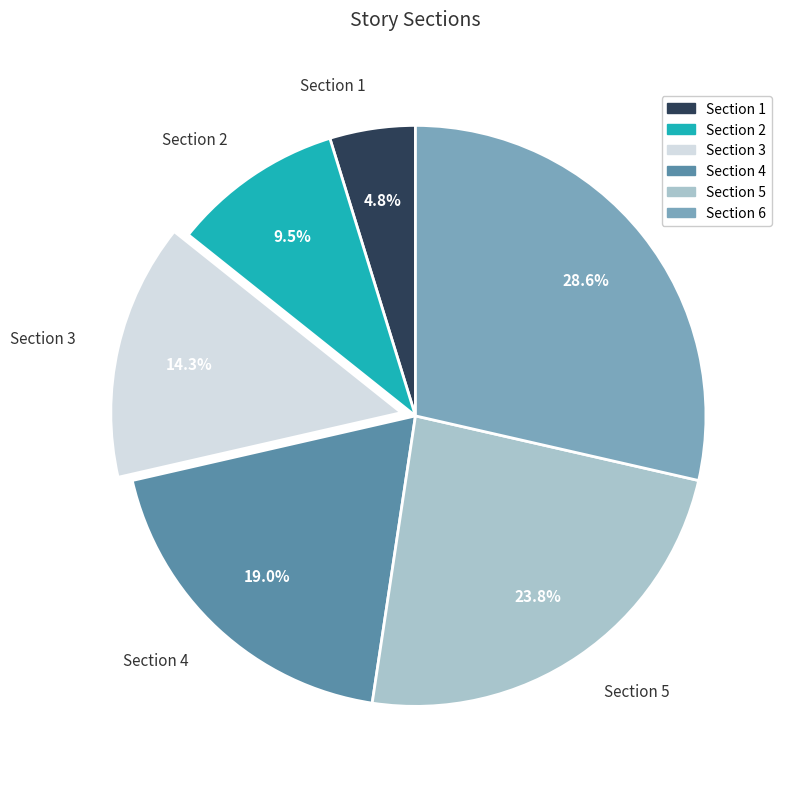

What percentage is the Section 1 slice, to the nearest percent?

5%